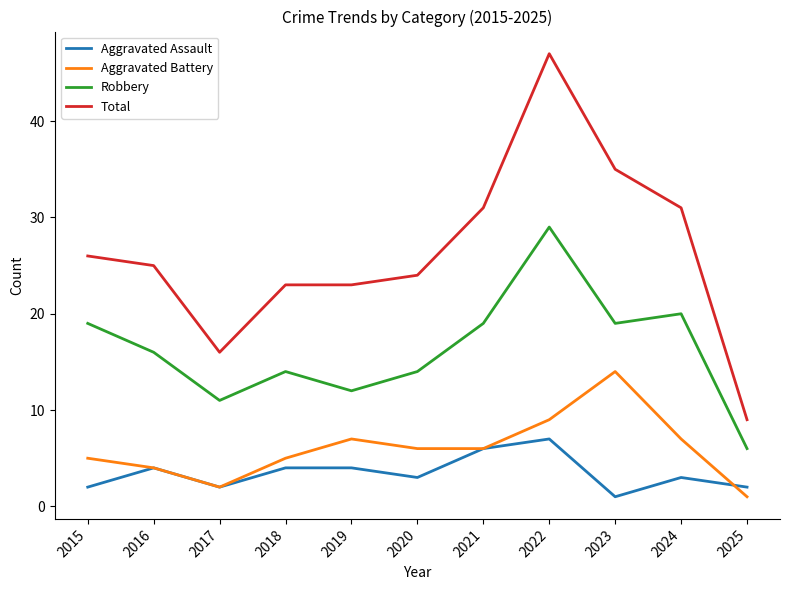

At which category does Aggravated Assault reach its first local valley?

2017